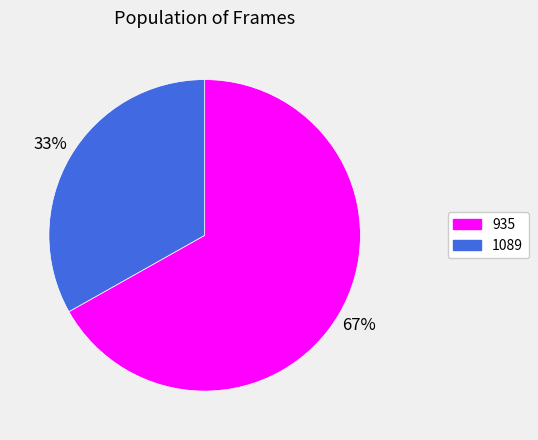

To the nearest percent, what is the difference between the largest and smallest slice percentages?

34%